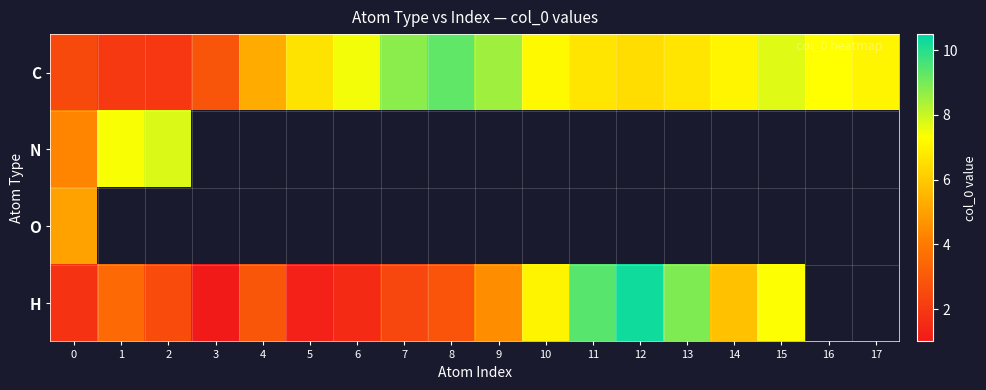

At which label does N reach its peak?

2